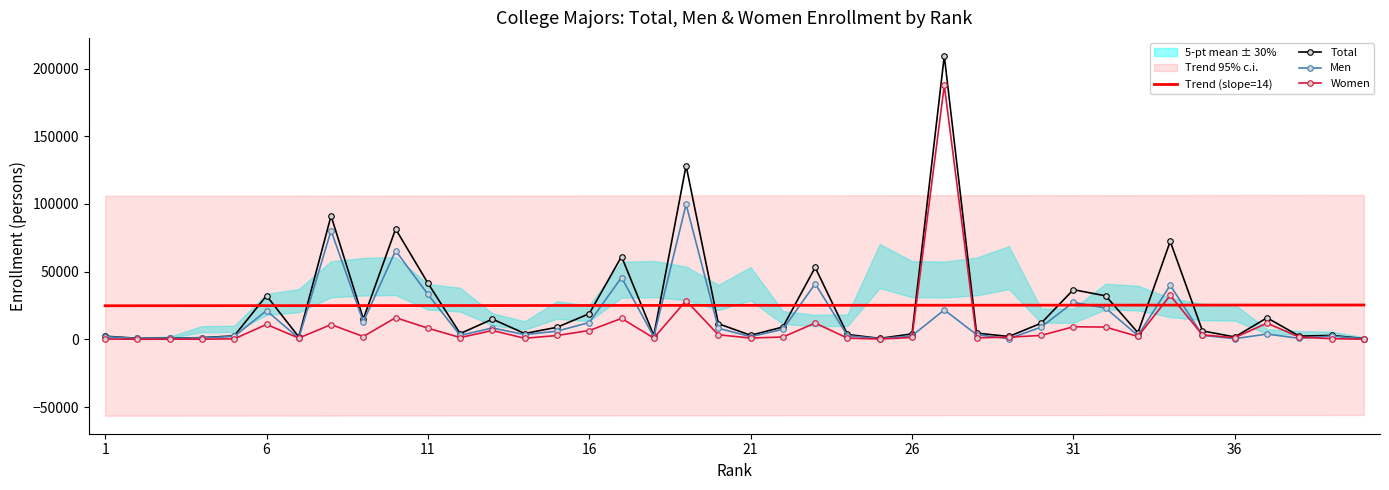

What is the difference between the Trend (slope=14) values at 21 and 6?

207.9